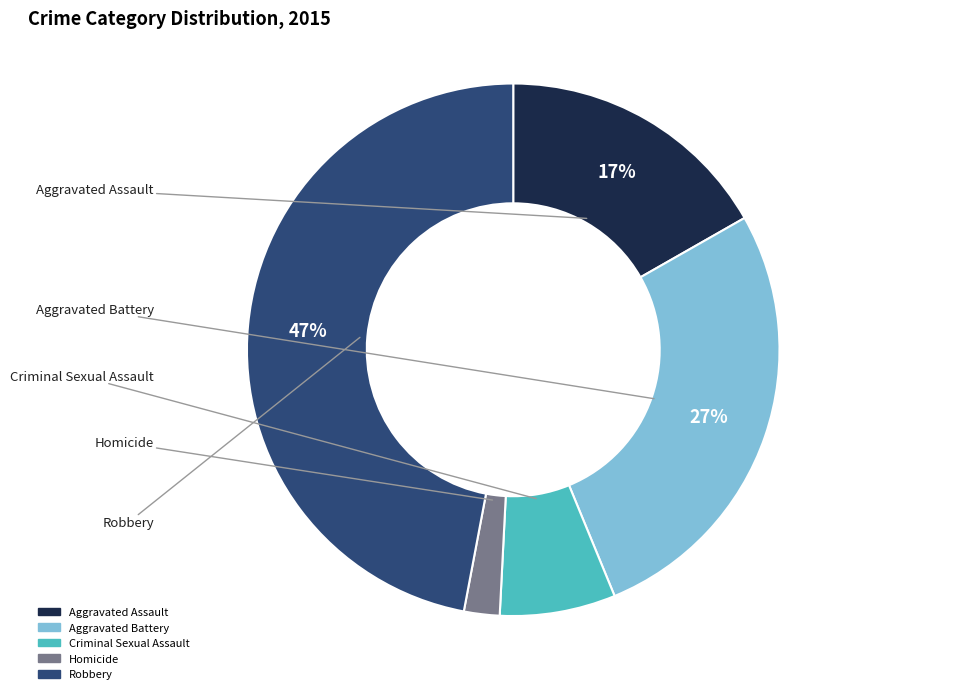

The Robbery slice represents 53% of the pie. True or false?

False